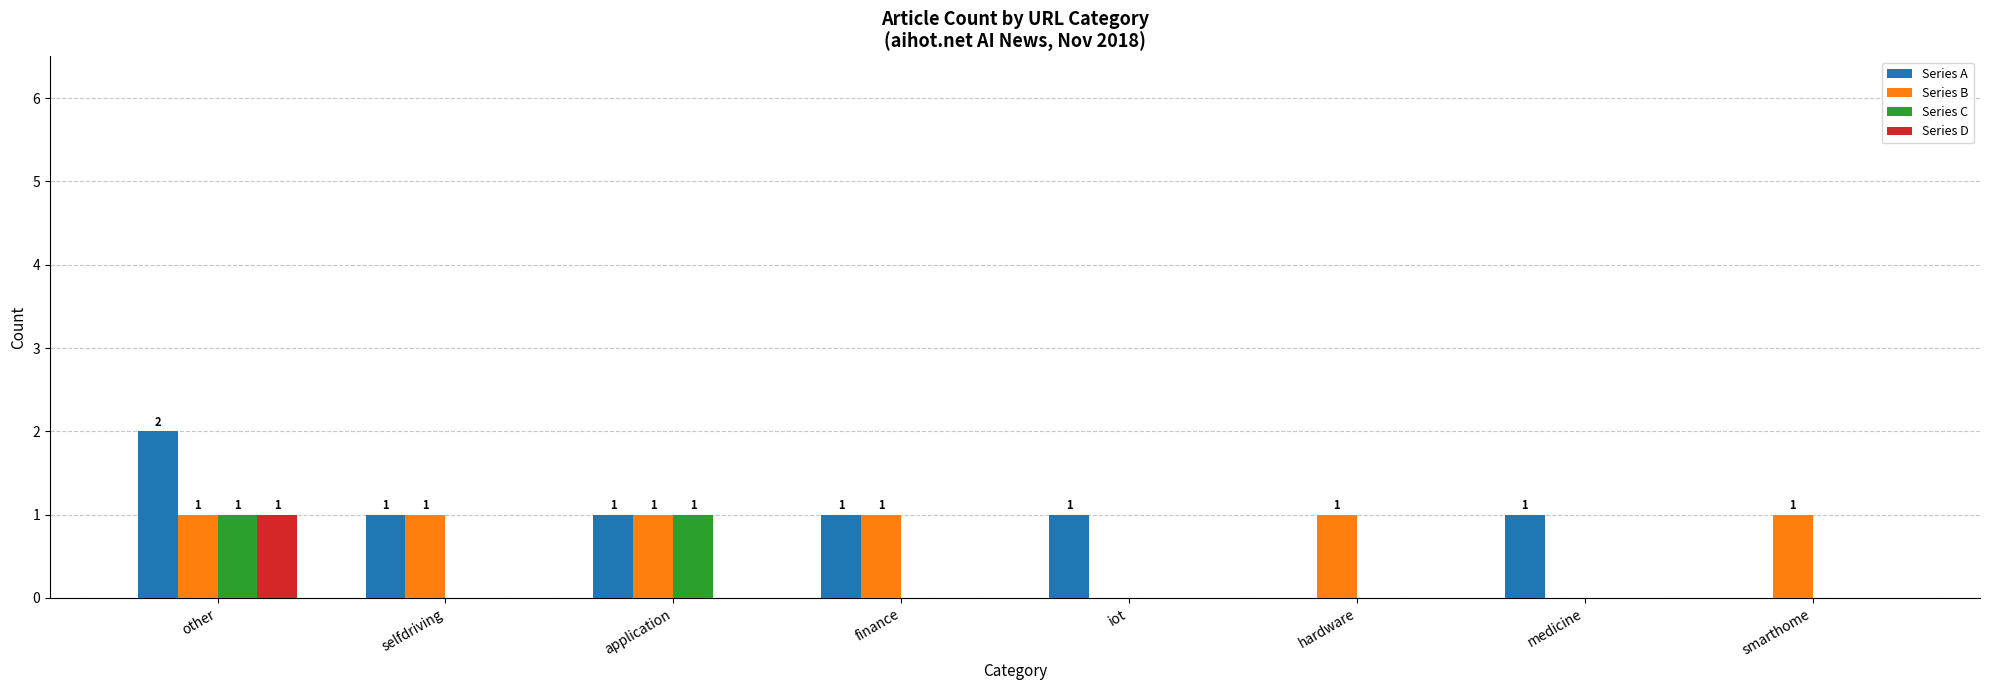

Which series has the largest range (max minus min)?

Series A